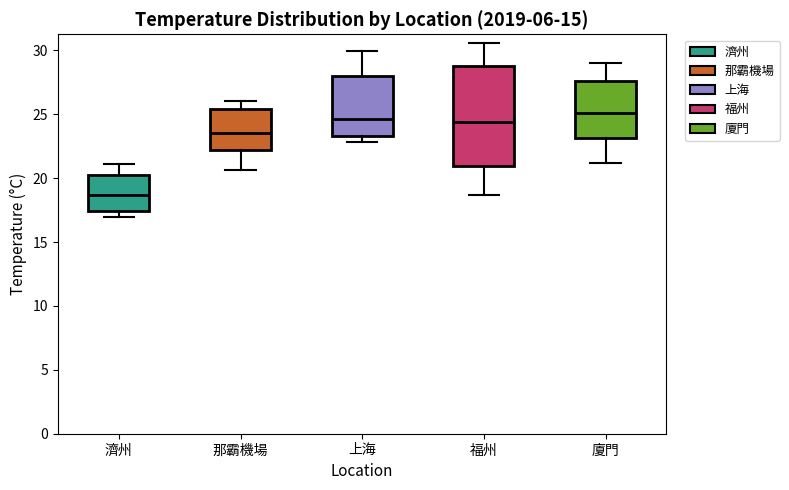

Reading left to right, read every box against the y-axis: the position of its median line, the range the box covers, and the ends of its whiskers. The values are not printed on the chart, so give them approximately, as read against the axis.

濟州: median 18.5, box 17.5 to 20.5, whiskers 17.0 to 21.0
那霸機場: median 23.5, box 22.0 to 25.5, whiskers 20.5 to 26.0
上海: median 24.5, box 23.5 to 28.0, whiskers 23.0 to 30.0
福州: median 24.5, box 21.0 to 29.0, whiskers 18.5 to 30.5
廈門: median 25.0, box 23.0 to 27.5, whiskers 21.0 to 29.0